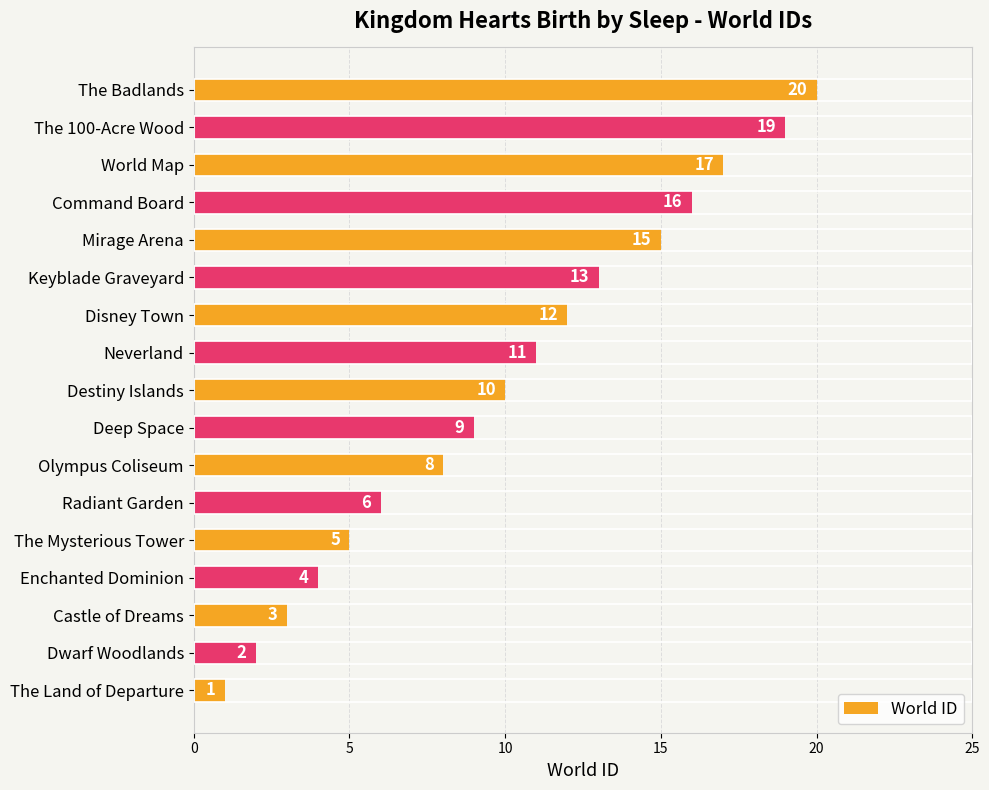

List the labels in order of value, largest first.

The Badlands, The 100-Acre Wood, World Map, Command Board, Mirage Arena, Keyblade Graveyard, Disney Town, Neverland, Destiny Islands, Deep Space, Olympus Coliseum, Radiant Garden, The Mysterious Tower, Enchanted Dominion, Castle of Dreams, Dwarf Woodlands, The Land of Departure